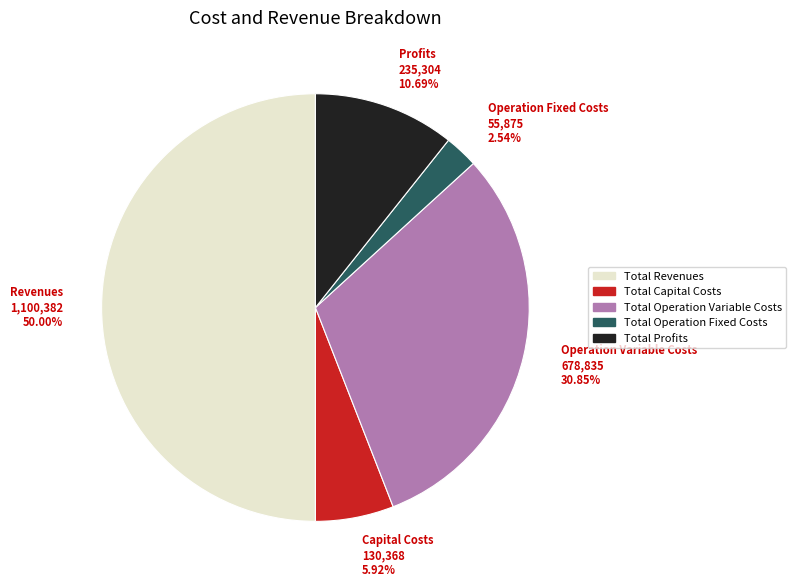

To the nearest percent, what is the average slice percentage?

20%